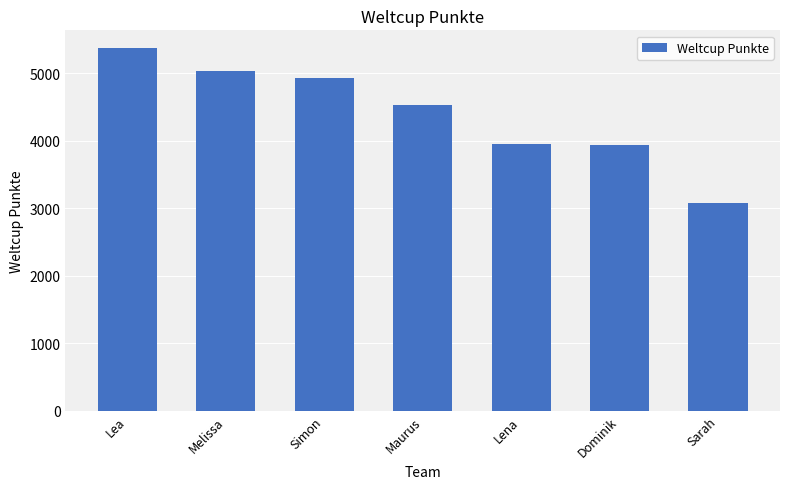

At which label does the data first exceed 4533?

Lea